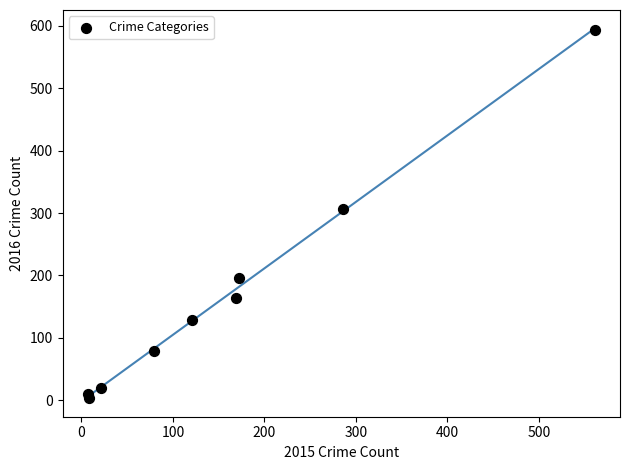

What is the range of Y values (max minus min)?

591